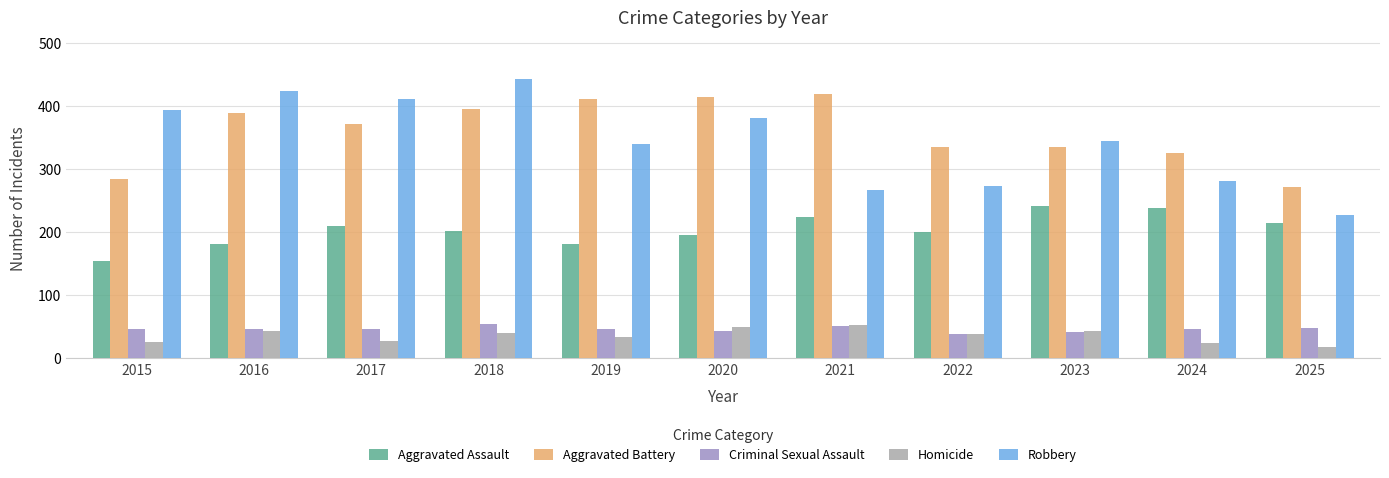

What is the minimum value for Criminal Sexual Assault?

39